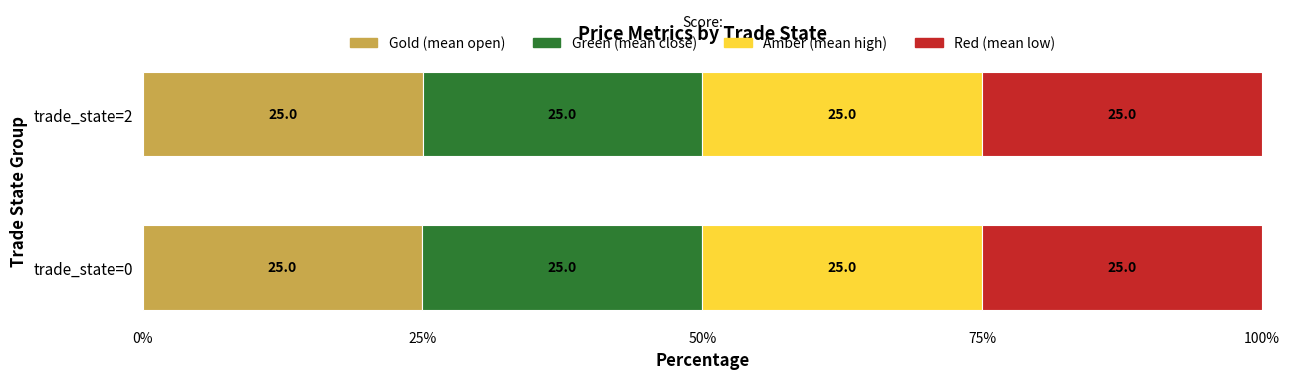

What is the minimum value for Gold (mean open)?

25.0